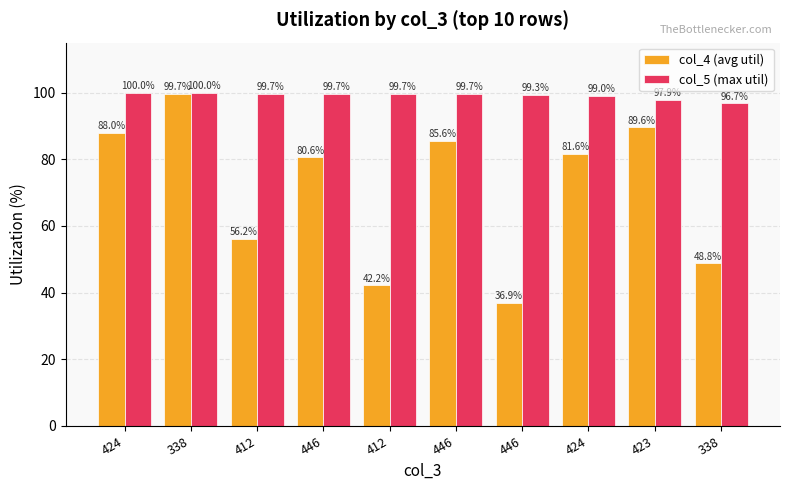

Reading left to right, what are all the values shown in this chart?

col_4 (avg util): 88.0	99.7	56.2	80.6	42.2	85.6	36.9	81.6	89.6	48.8
col_5 (max util): 100.0	100.0	99.7	99.7	99.7	99.7	99.3	99.0	97.9	96.7